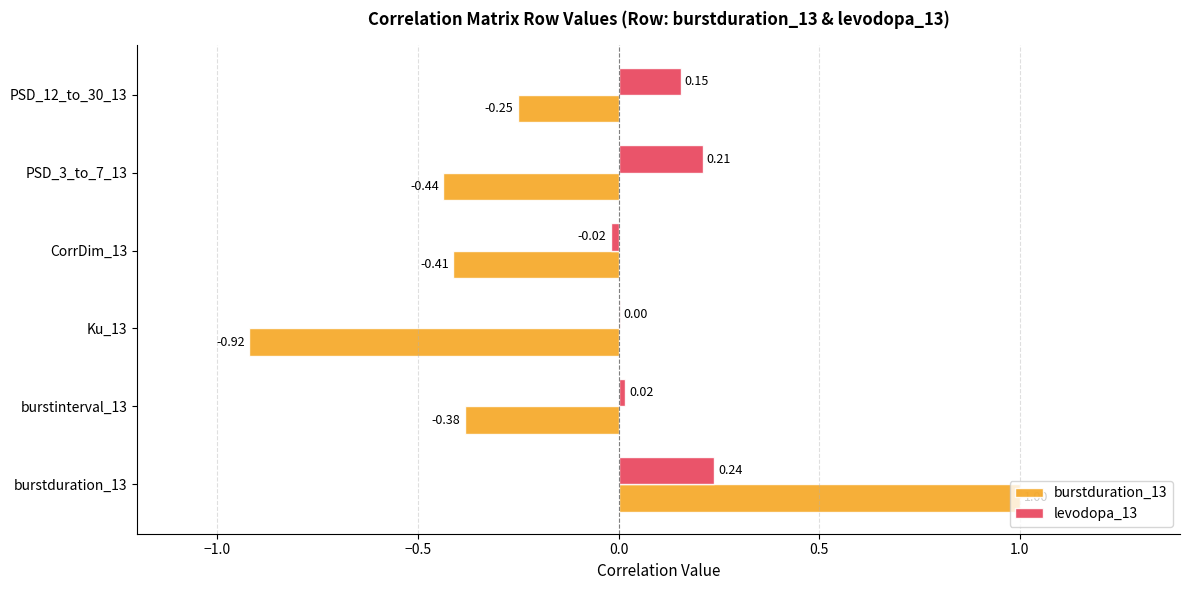

What is the sum of all burstduration_13 values?

-1.4